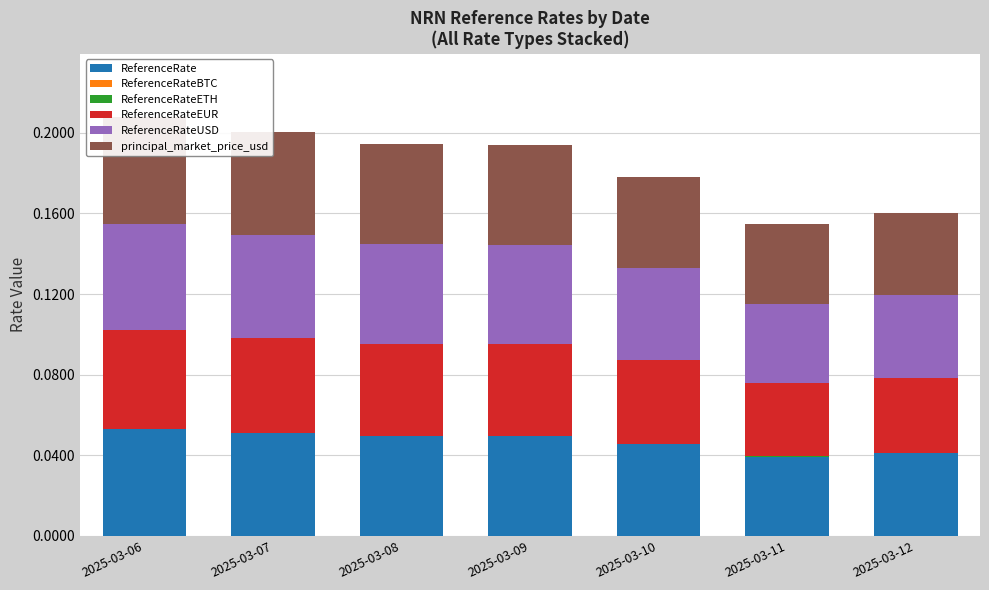

How many groups of bars are there?

7